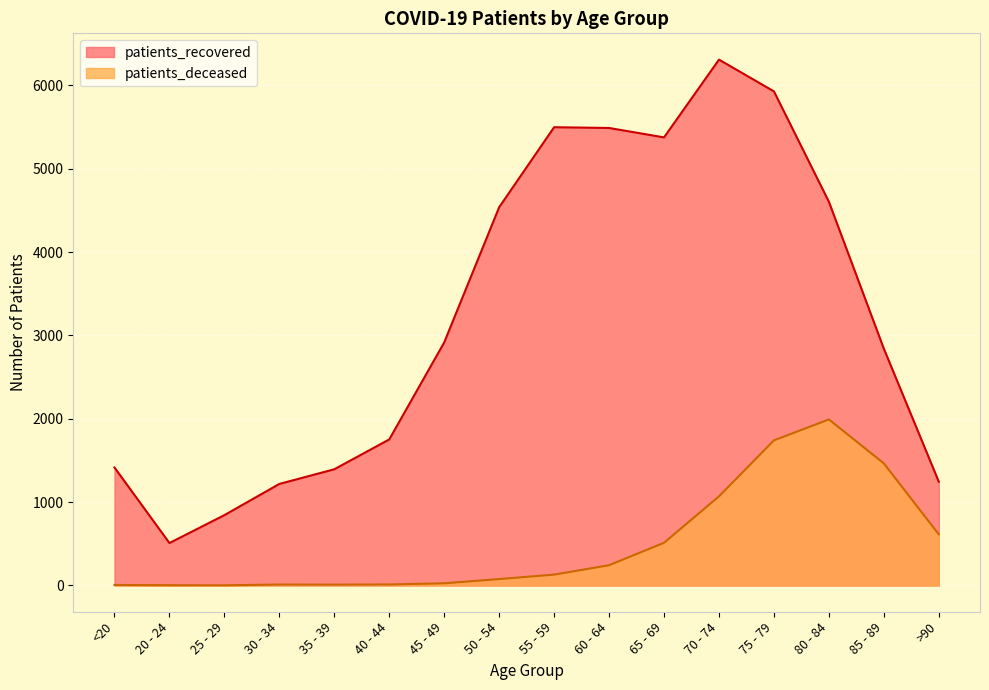

How many distinct data groups are displayed?

2